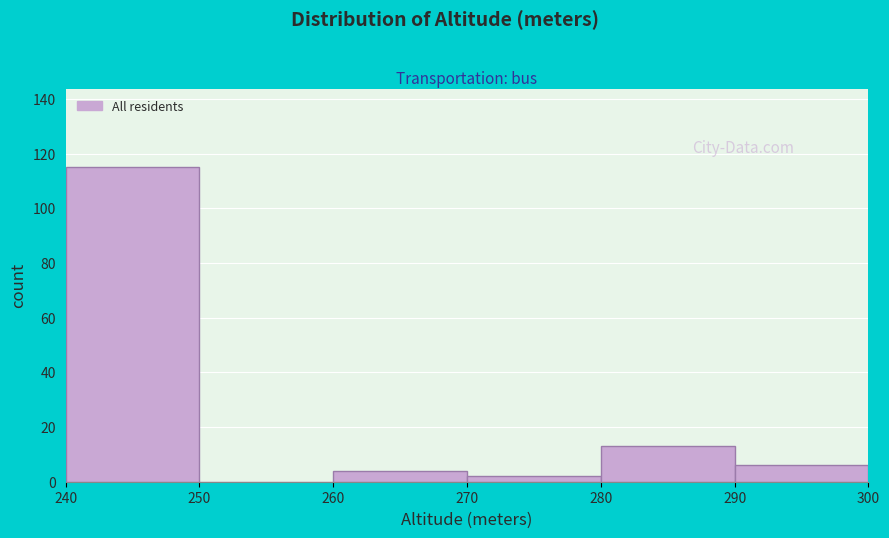

Over which range of the x-axis is the bar tallest?

240 to 250